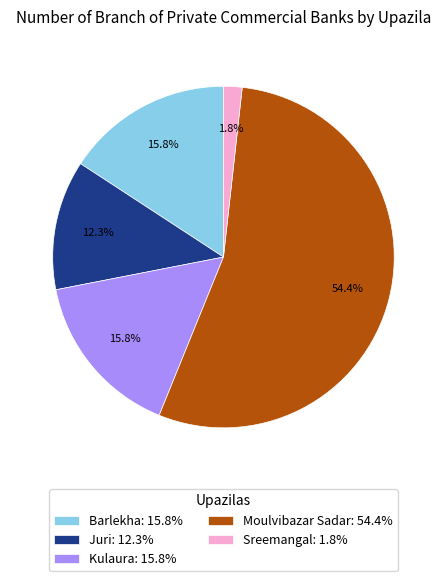

The Moulvibazar Sadar slice represents 54% of the pie. True or false?

True